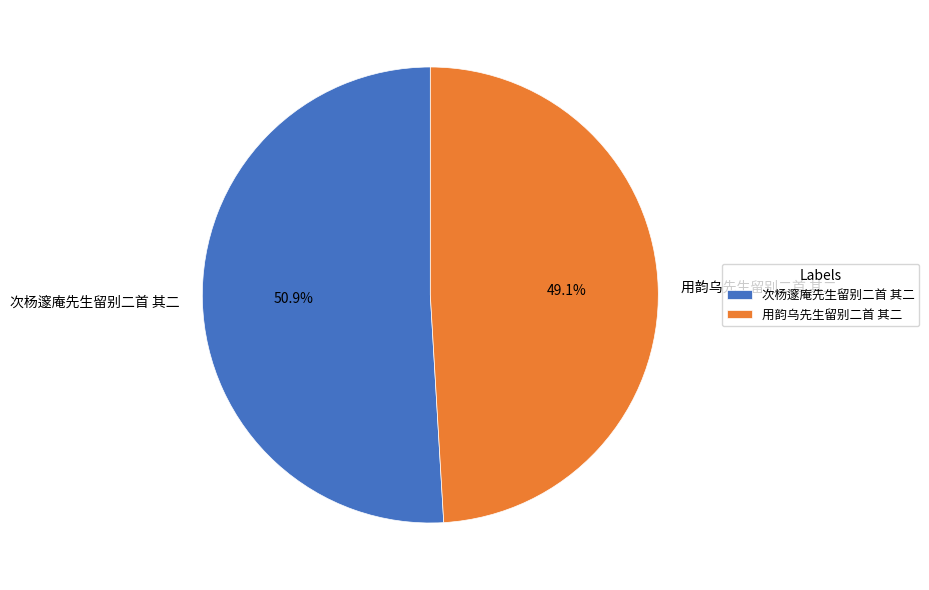

To the nearest percent, what portion does 次杨邃庵先生留别二首 其二 represent?

51%